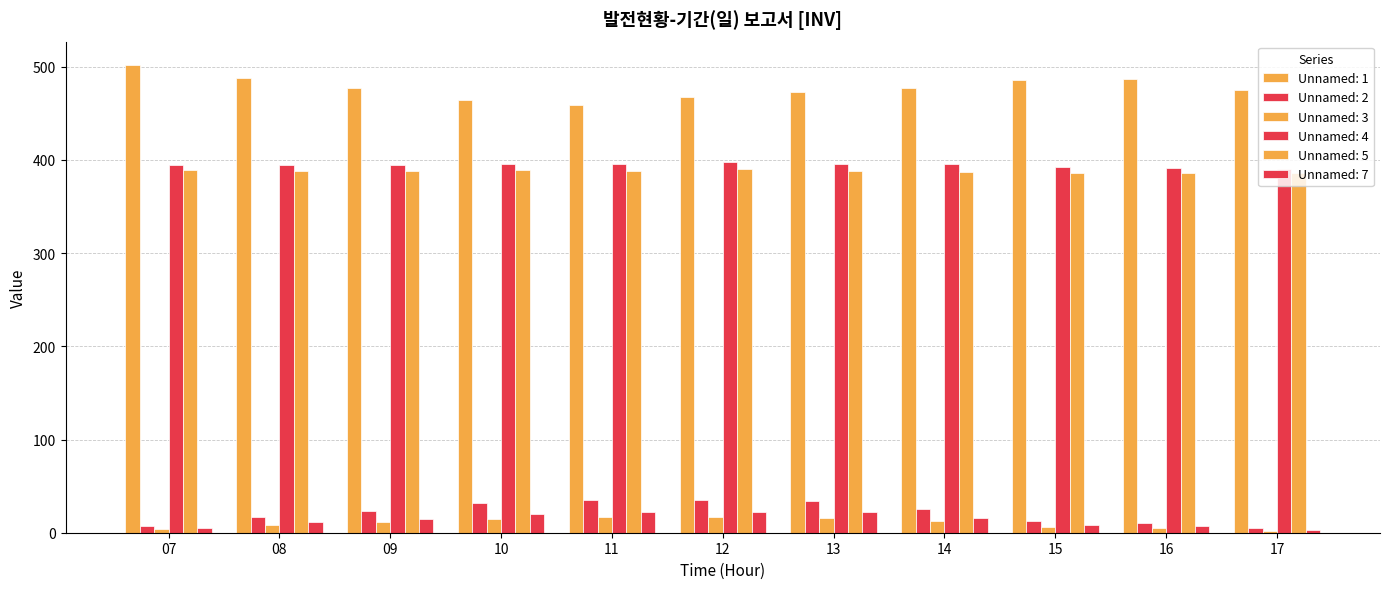

Does the chart contain any negative values?

No